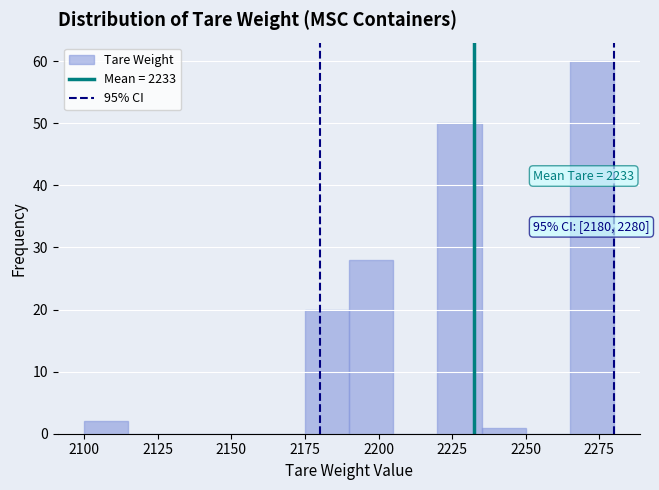

Around what value on the x-axis is the tallest bar? Give the approximate position of its centre, as read against the axis.

2275